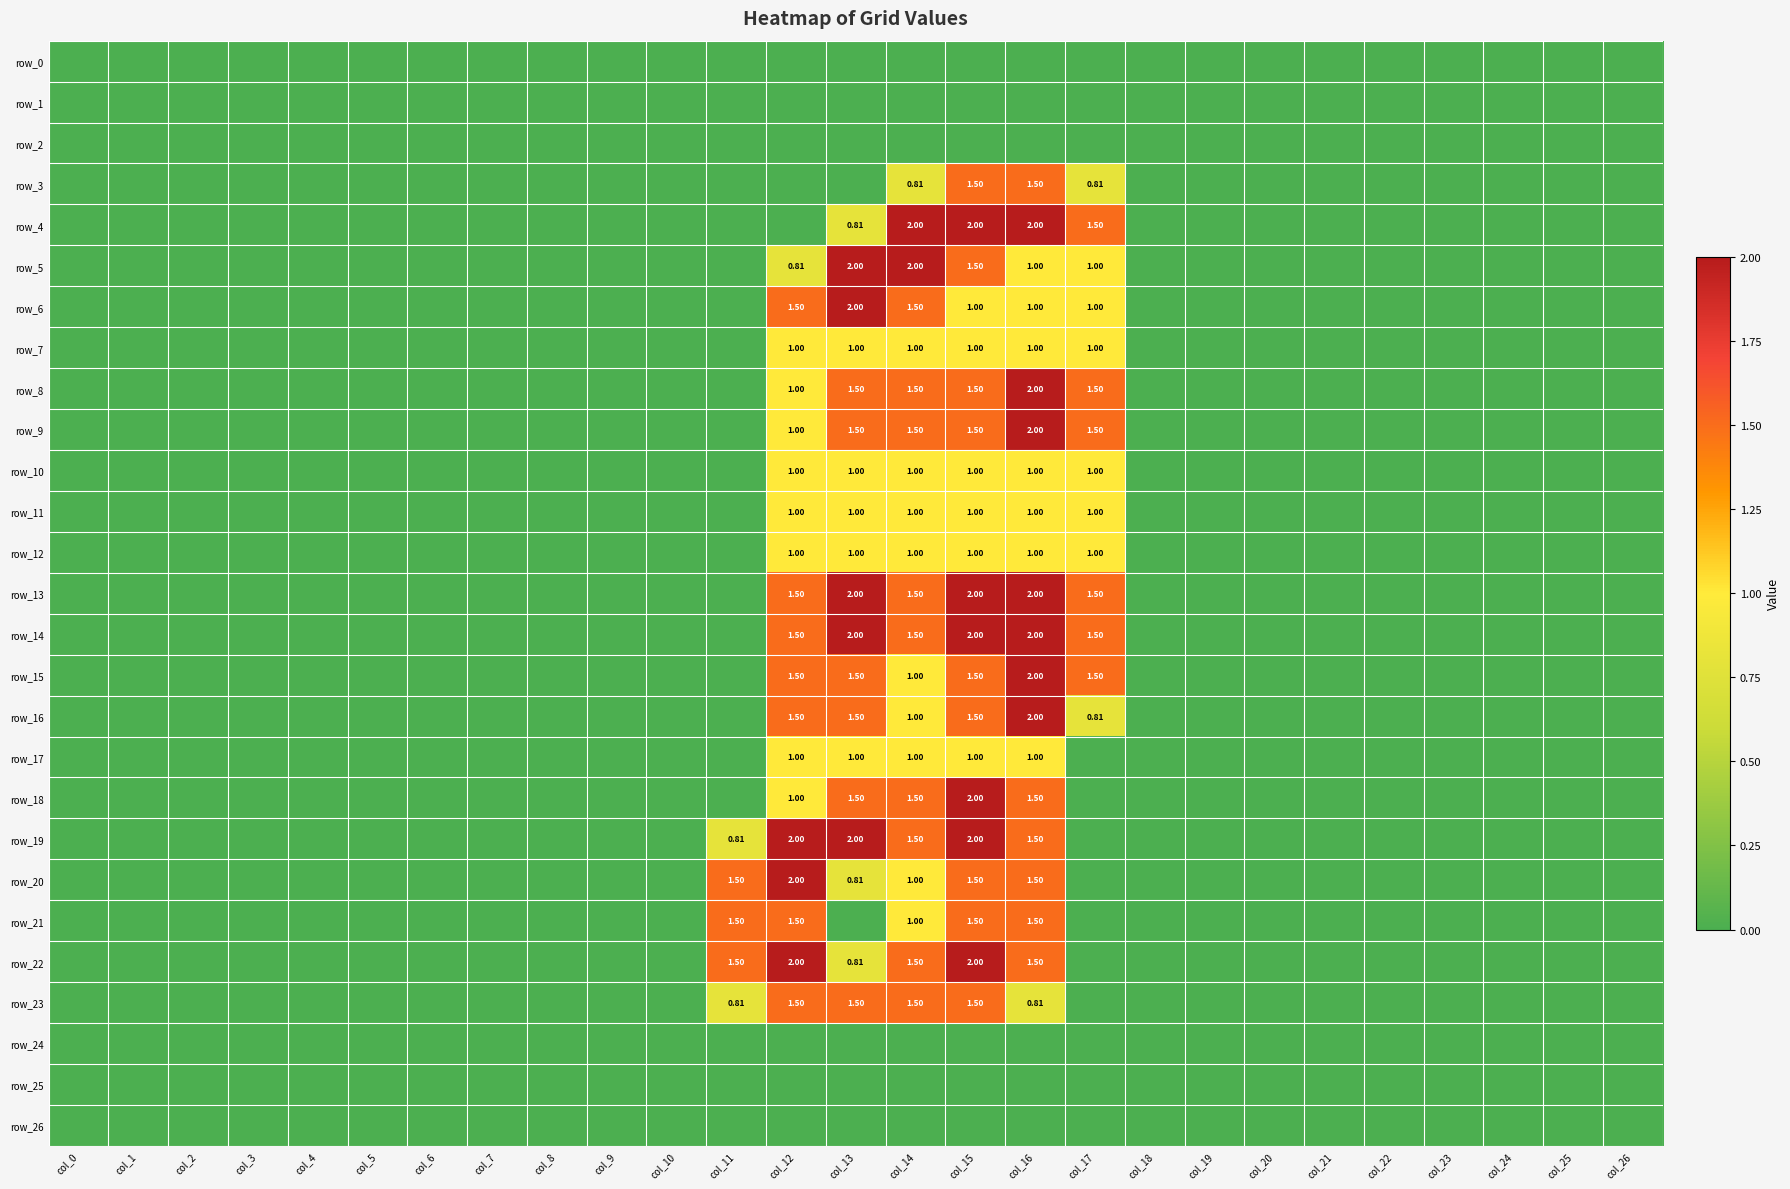

How many distinct data groups are displayed?

27